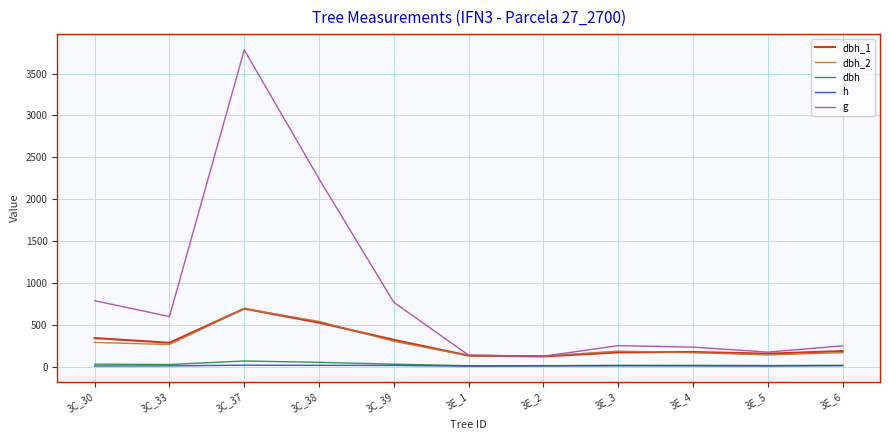

How many lines are shown in the chart?

5